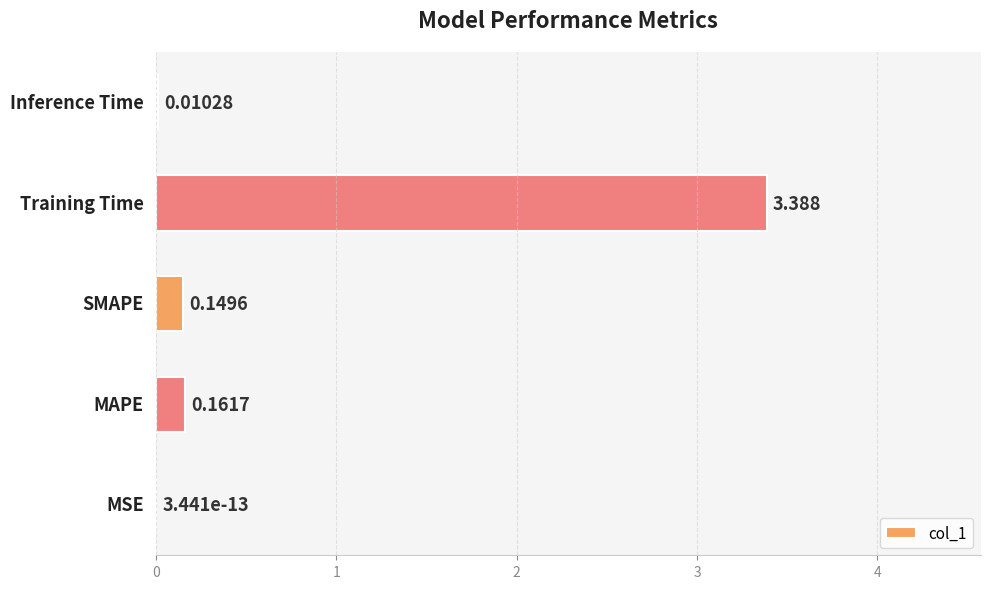

At which category does the chart reach its peak across all series?

Training Time